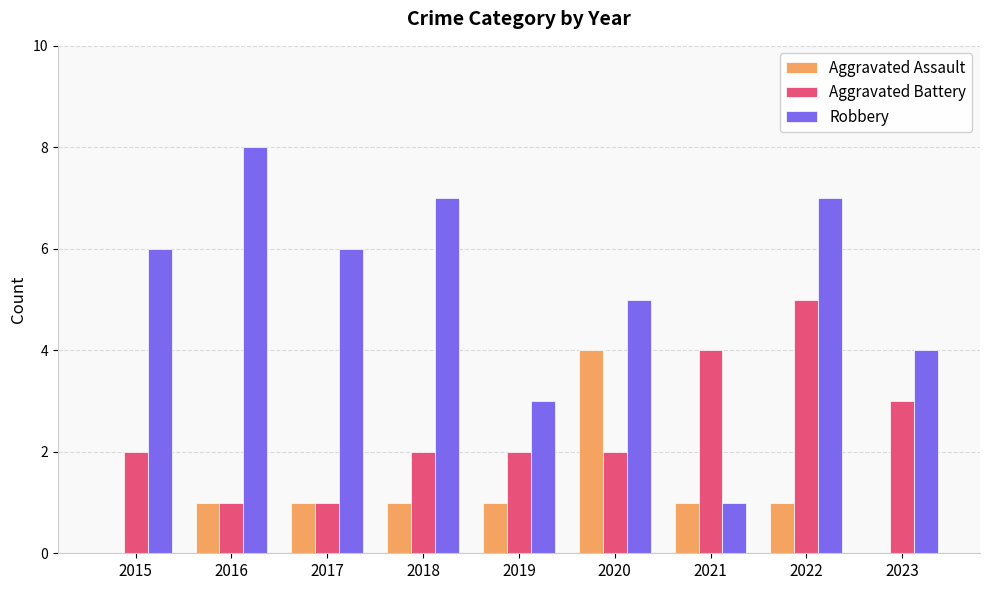

Which series changed the most between 2017 and 2020?

Aggravated Assault